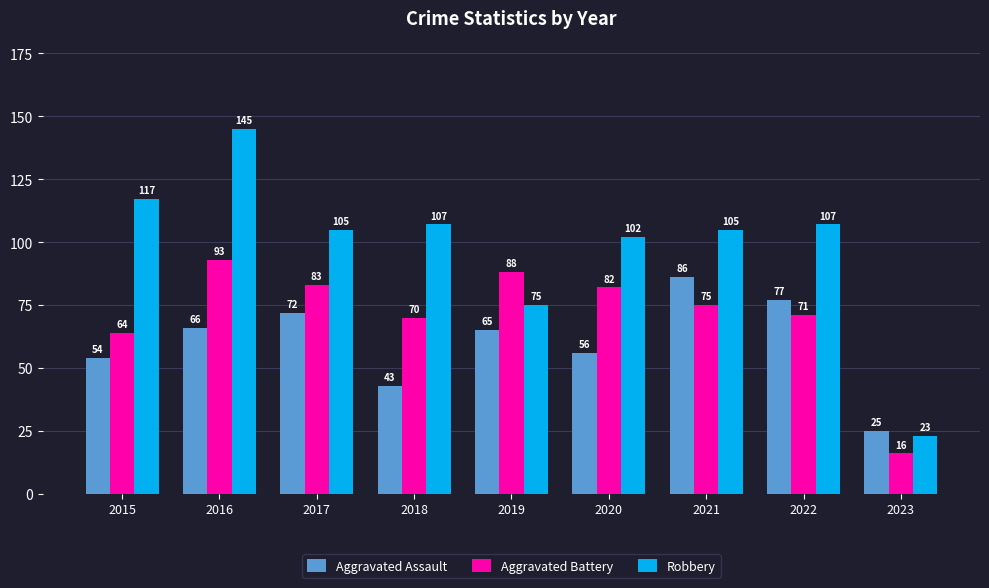

What is the difference between the Aggravated Battery values at 2015 and 2020?

18